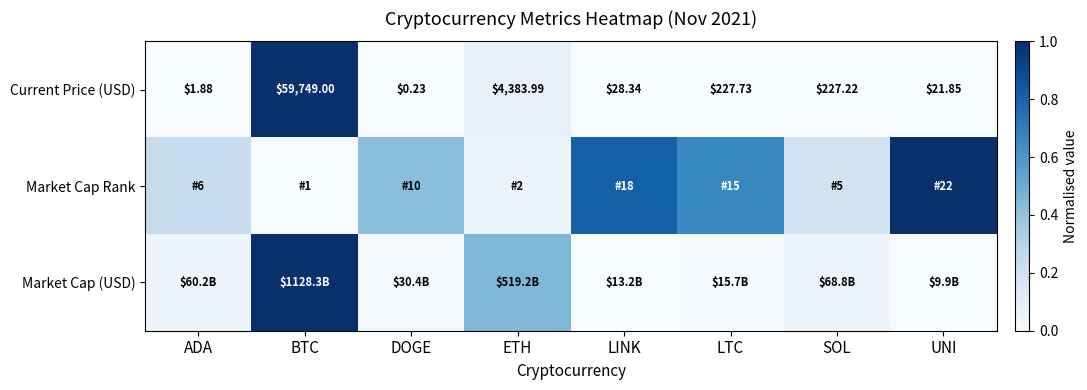

At which category is the sum across all series the highest?

BTC